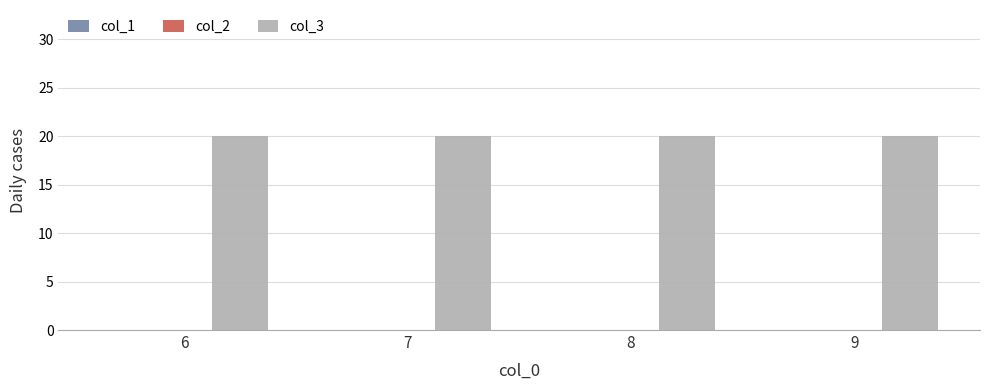

Between 7 and 8, which is larger?

7